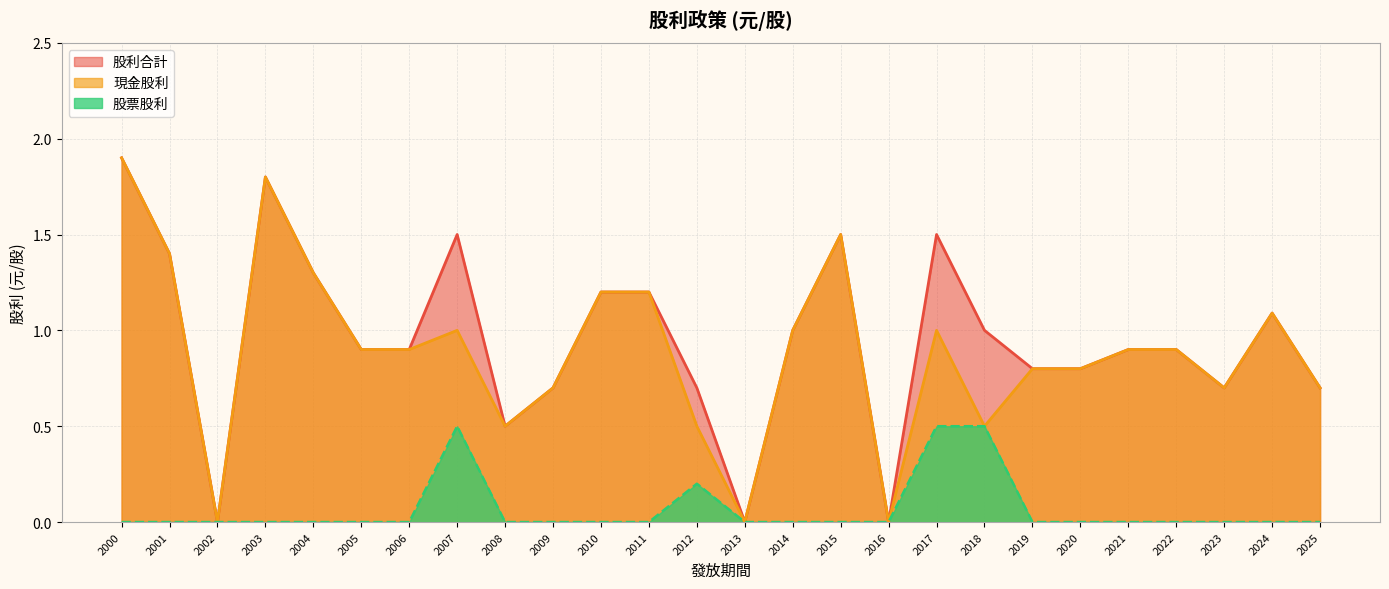

What is the total value across all series at 2011?

2.4